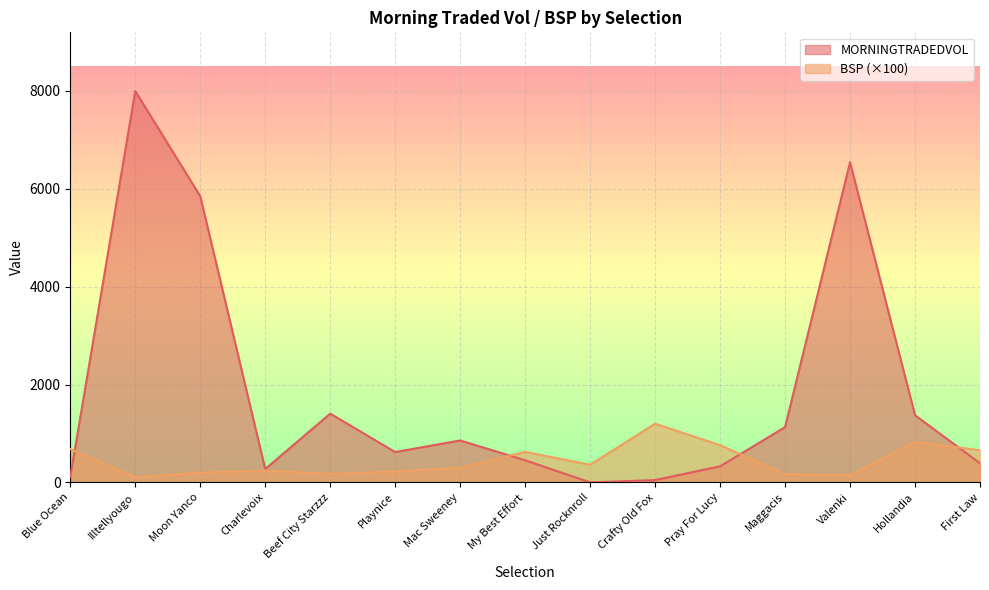

Does the chart display data point markers on the line(s)?

No